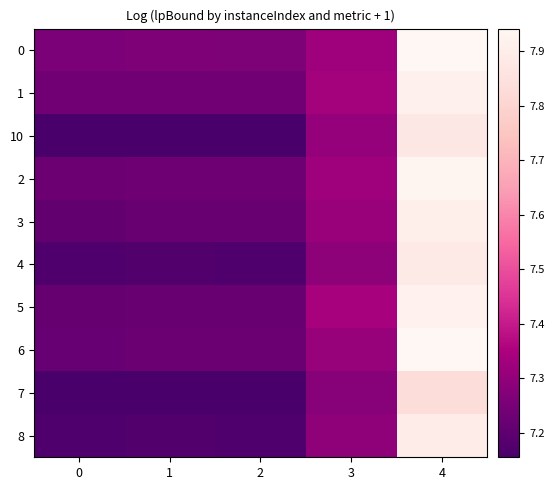

What is the total value across all series at 2?

72.1